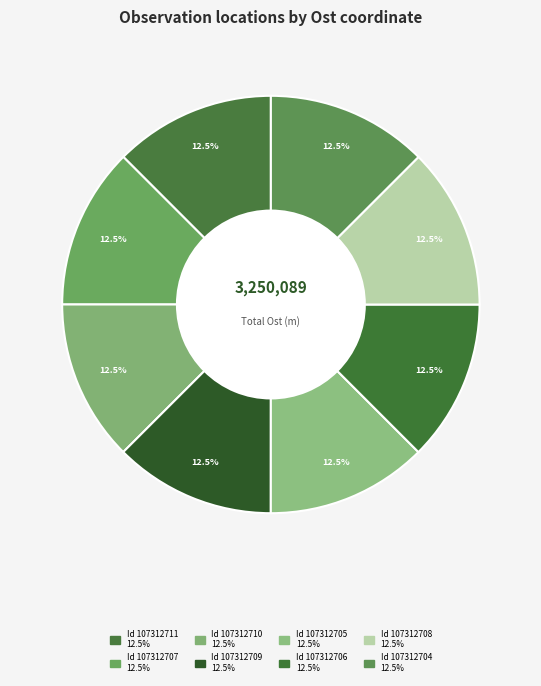

Which category has the smallest portion of the pie?

107312711